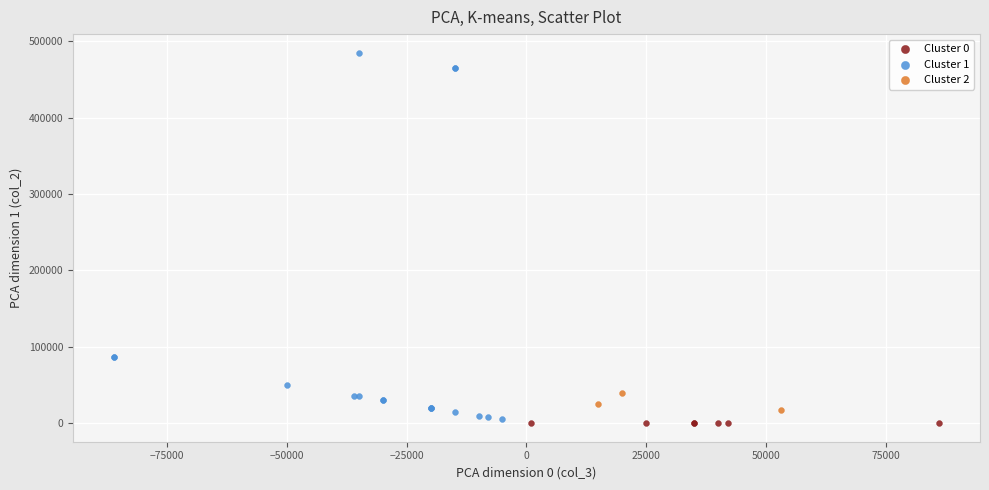

Which series reaches the maximum Y coordinate?

Cluster 1